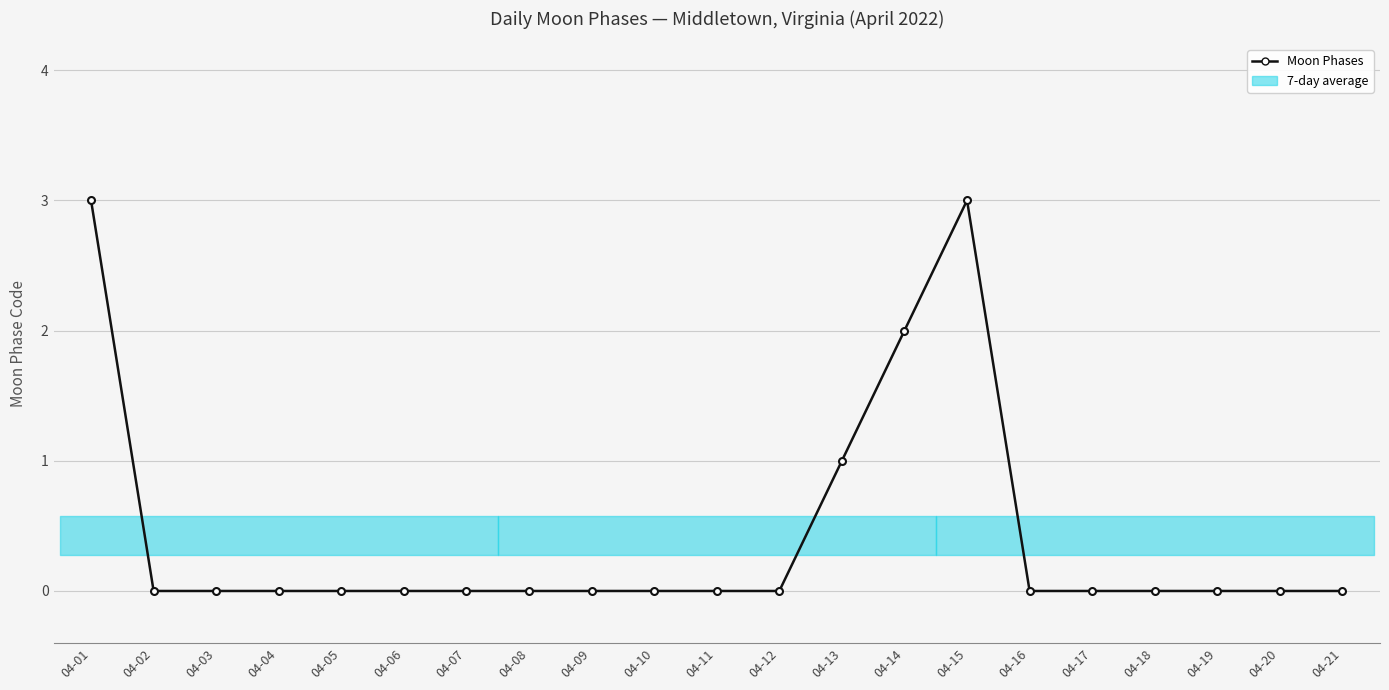

How many points are higher than both their immediate neighbors (excluding endpoints)?

1